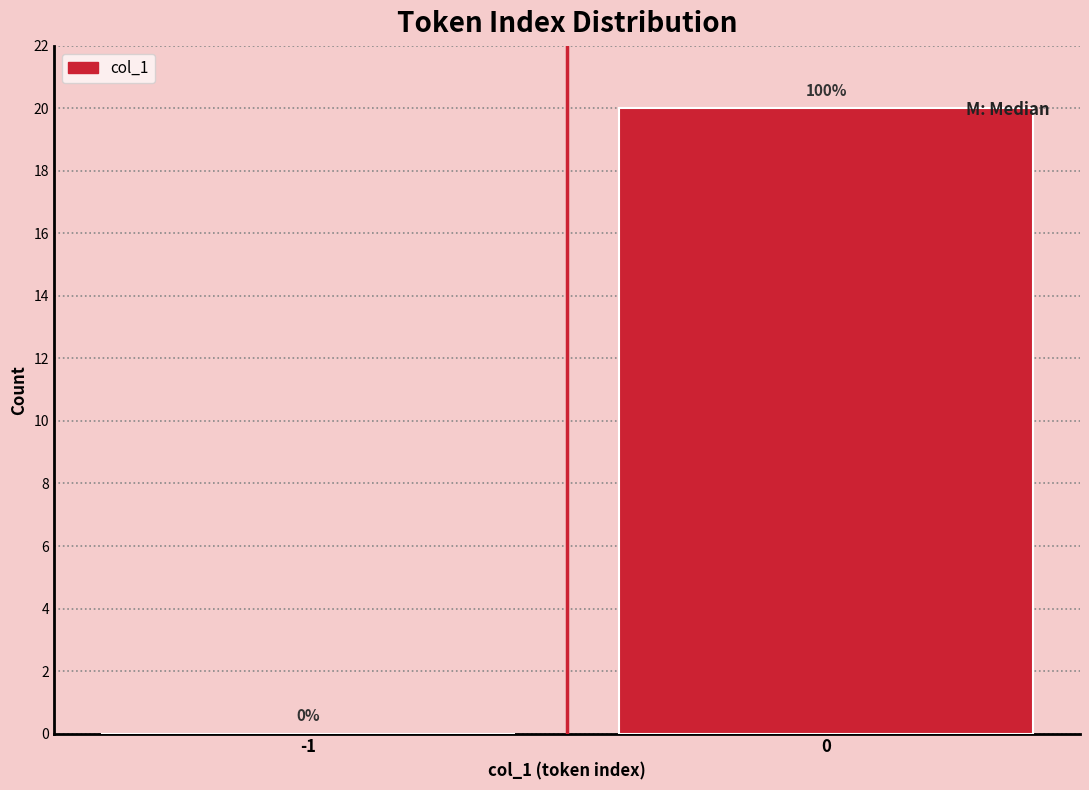

Reading left to right, list all the values displayed in this chart.

-1=0	0=20